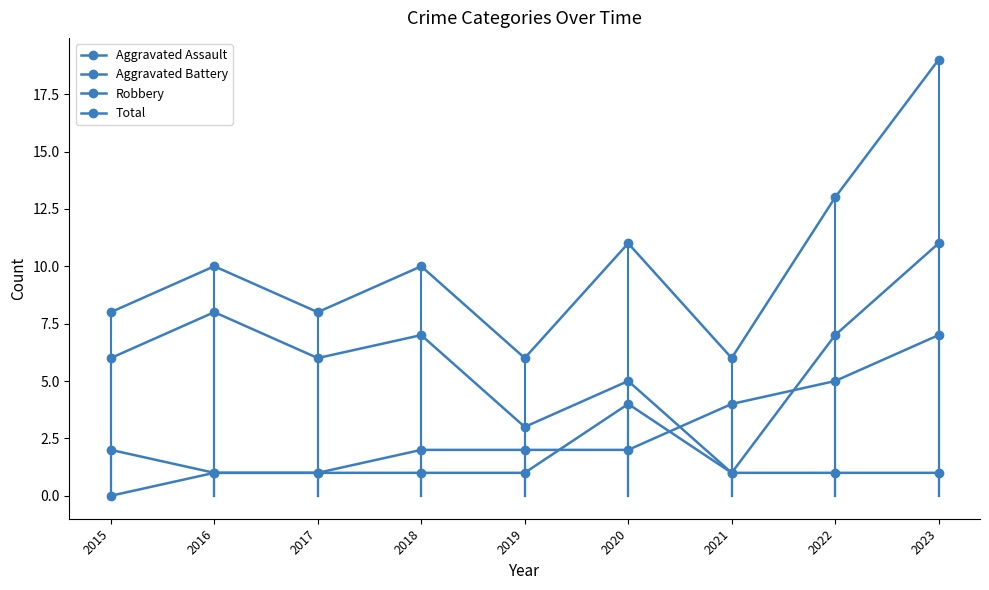

How many lines are shown in the chart?

4